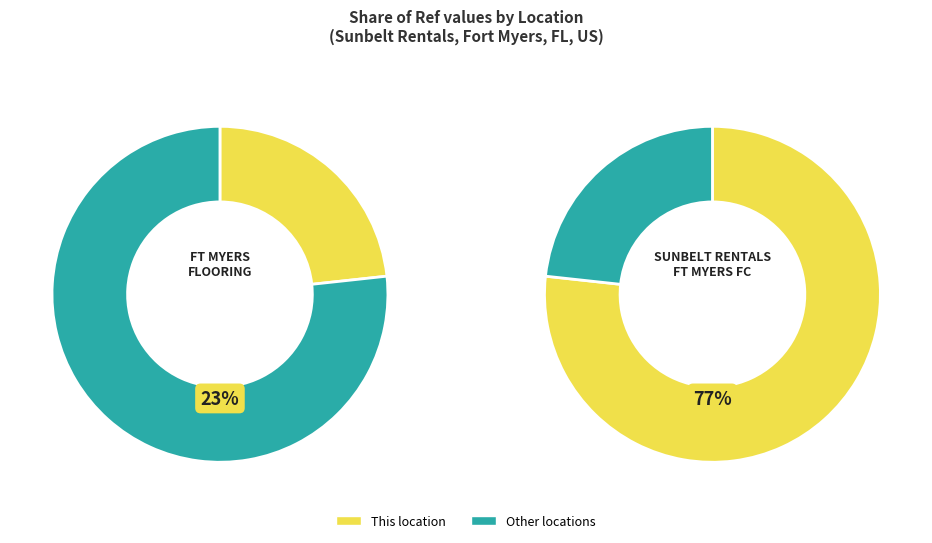

How many slices are in this pie chart?

2